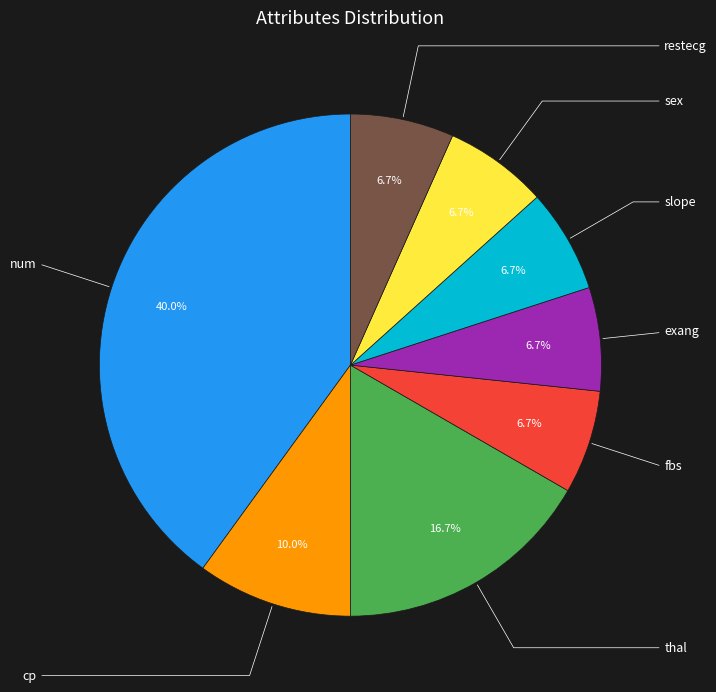

Count the number of slices in the pie.

8